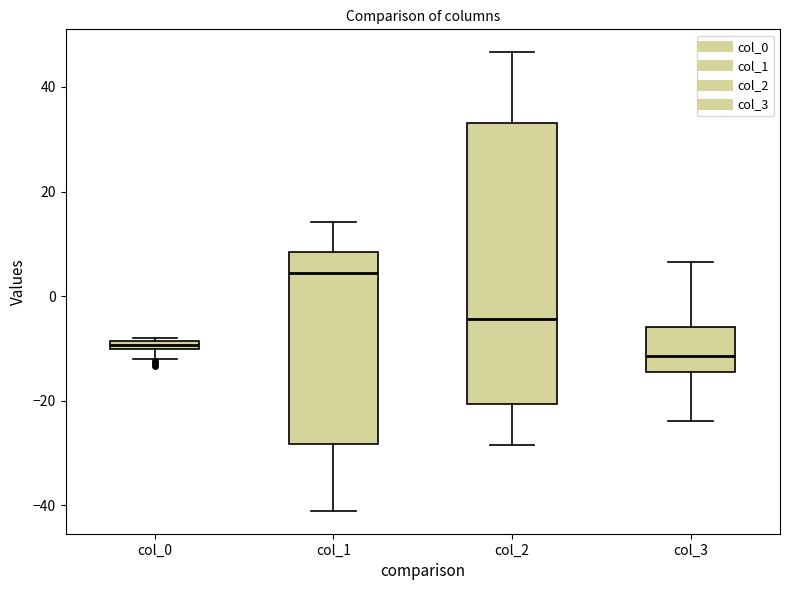

Which box has the lowest median line?

col_3